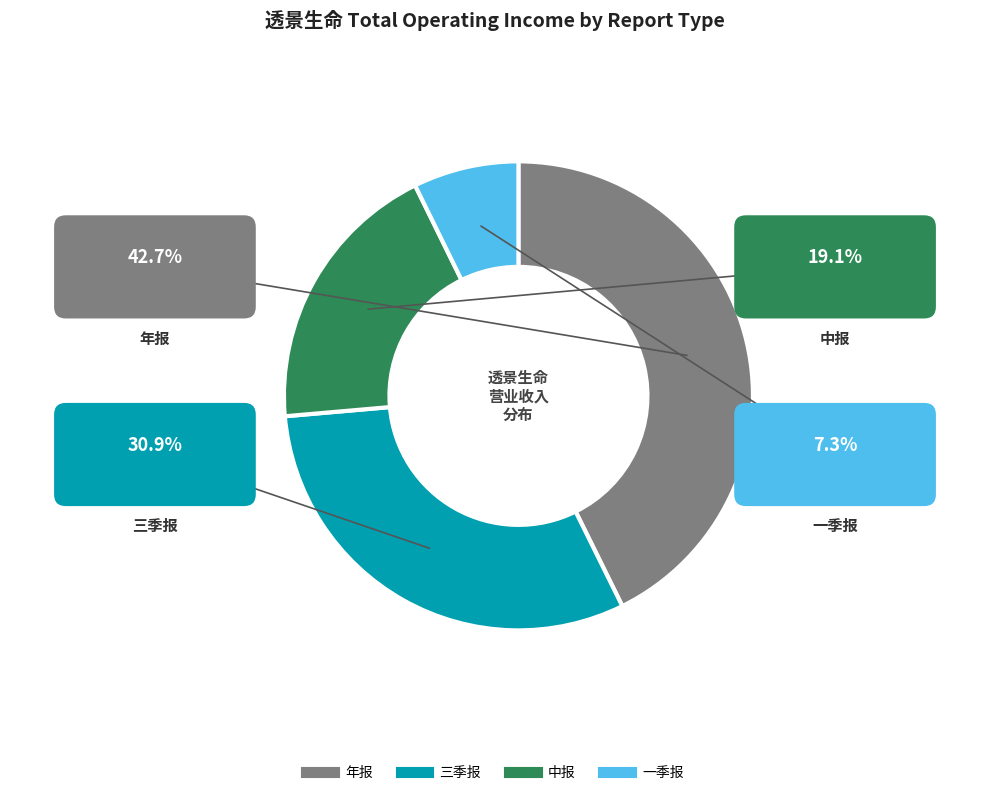

Between 年报 and 一季报, which is larger?

年报